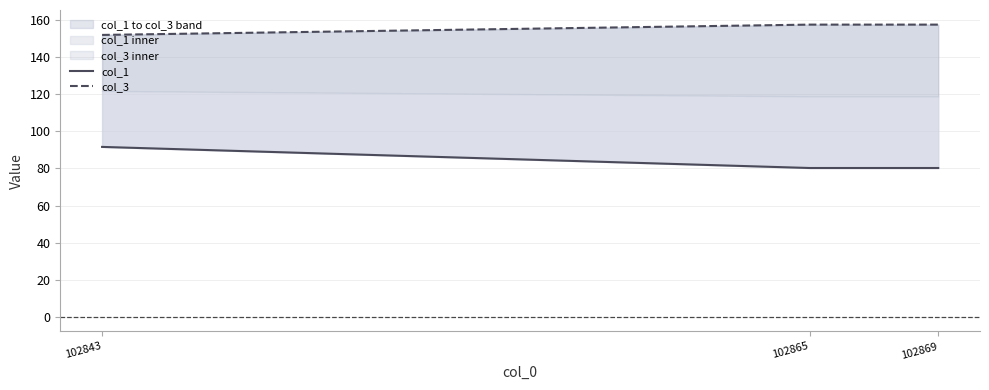

Is it true that col_1 equals 126.6 at 102843?

False